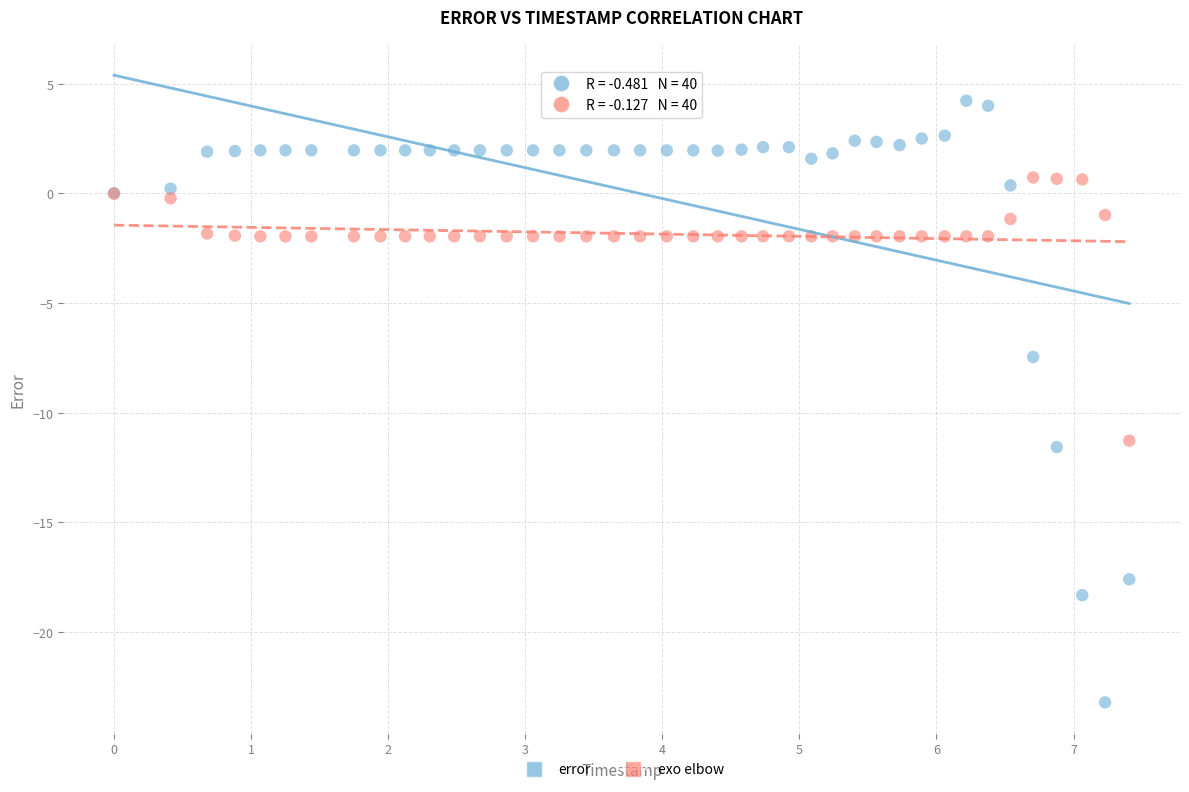

Which series contains the lowest Y value?

error